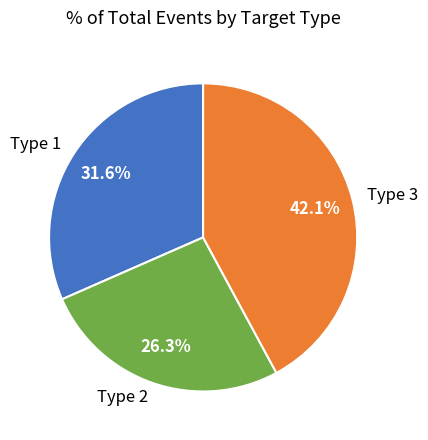

The Type 3 slice represents 35% of the pie. True or false?

False